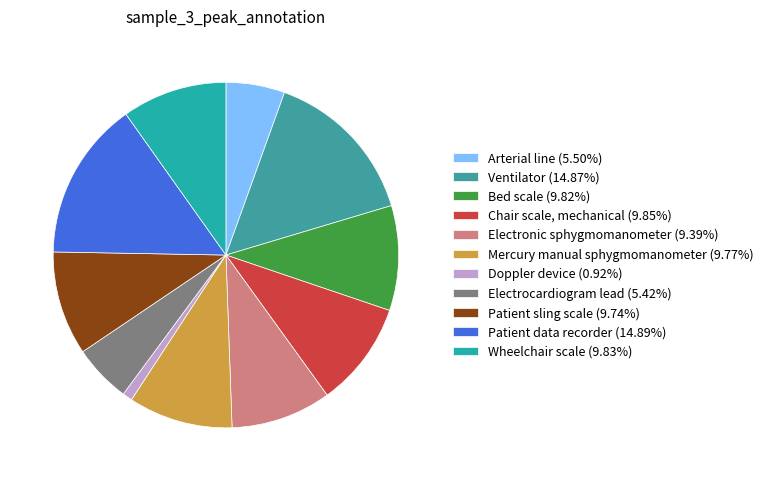

Is it true that Electronic sphygmomanometer is 9% of the pie?

True